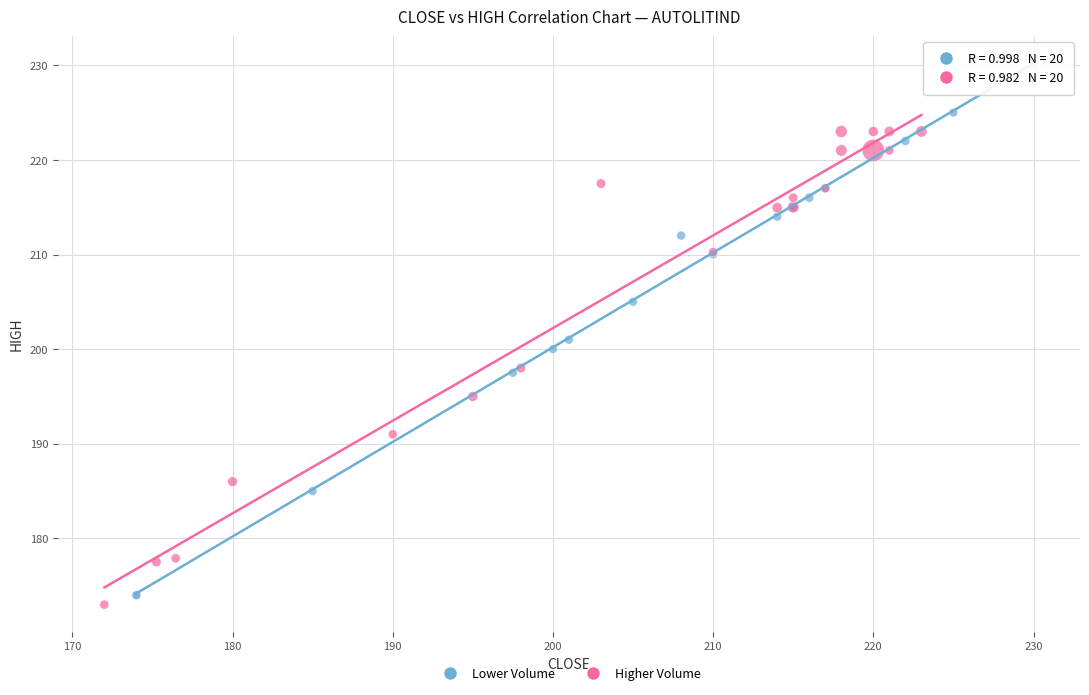

What are all the series names shown in the legend?

Lower Volume, Higher Volume